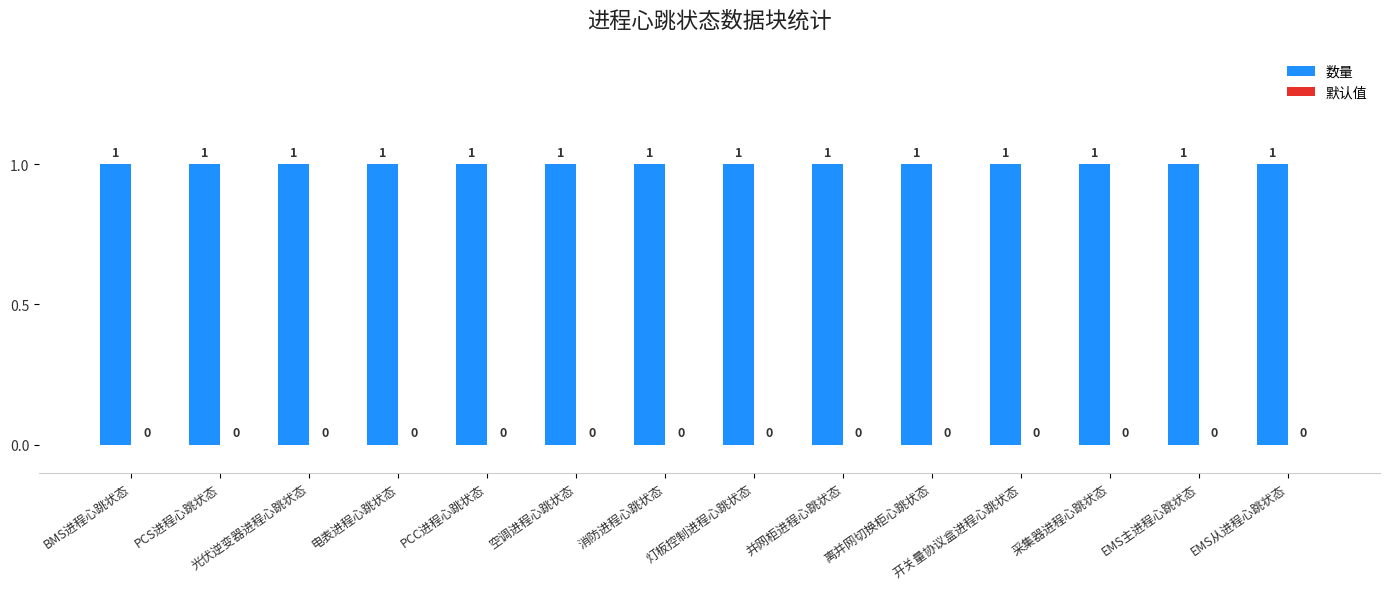

What is the sum of all 数量 values?

14